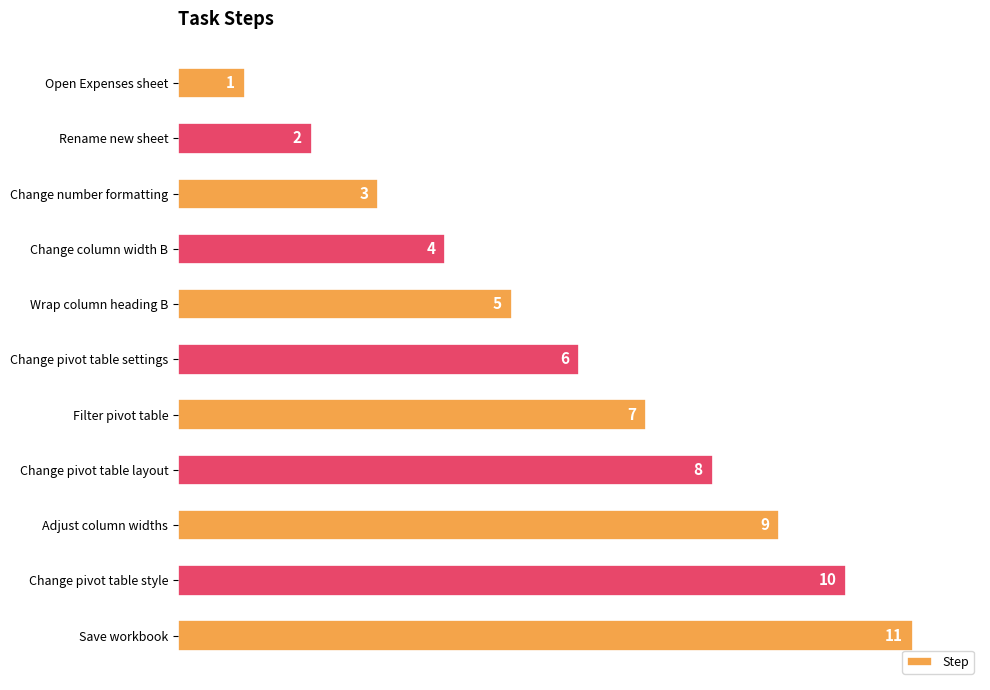

Which label corresponds to the largest value in the chart?

Save workbook